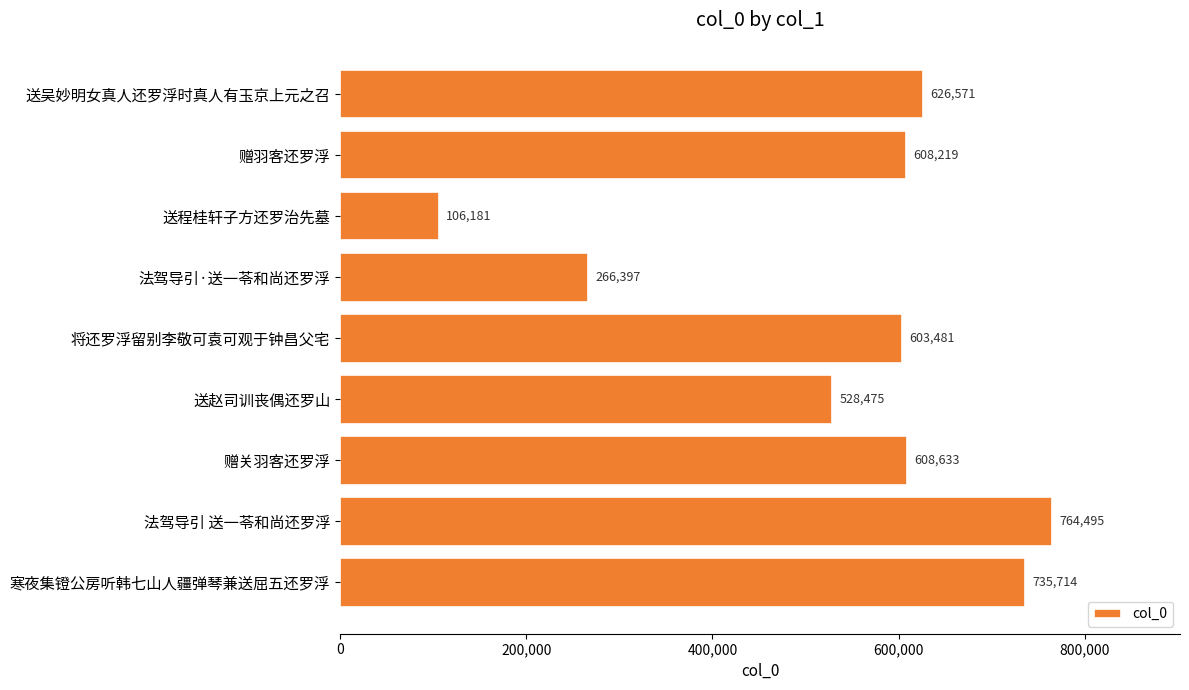

What is the greatest value displayed?

764495